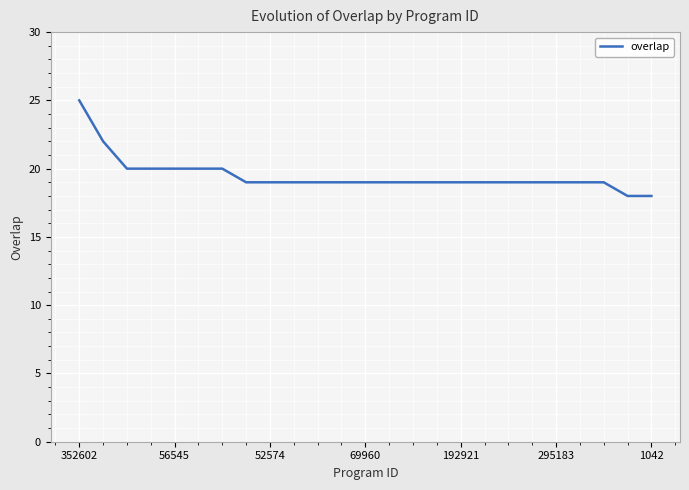

Reading left to right, extract all data points from this chart.

25	22	20	20	20	20	20	19	19	19	19	19	19	19	19	19	19	19	19	19	19	19	19	18	18